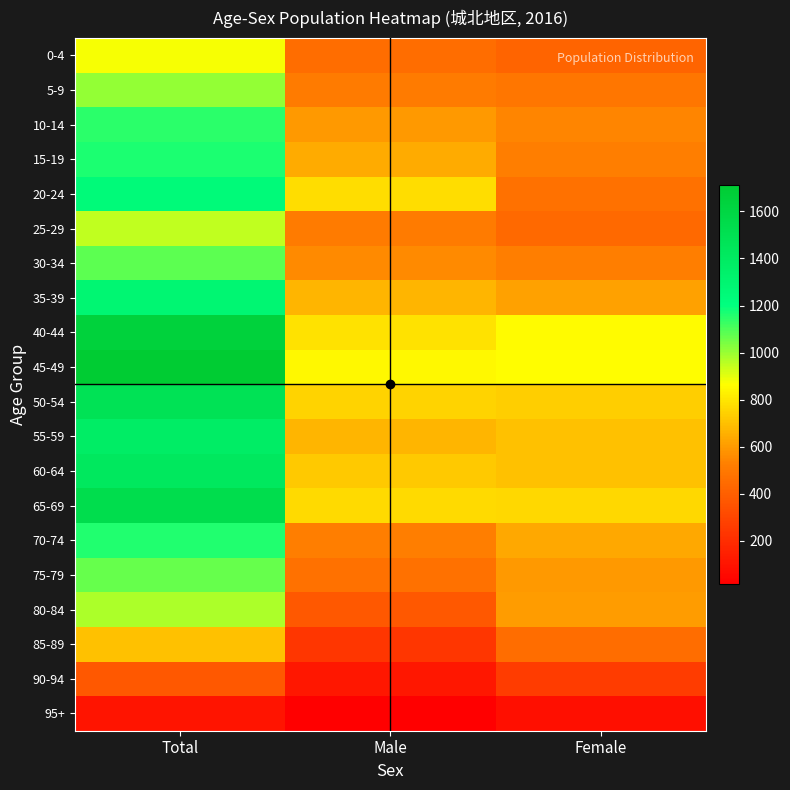

Which label corresponds to the largest value in the chart?

Total